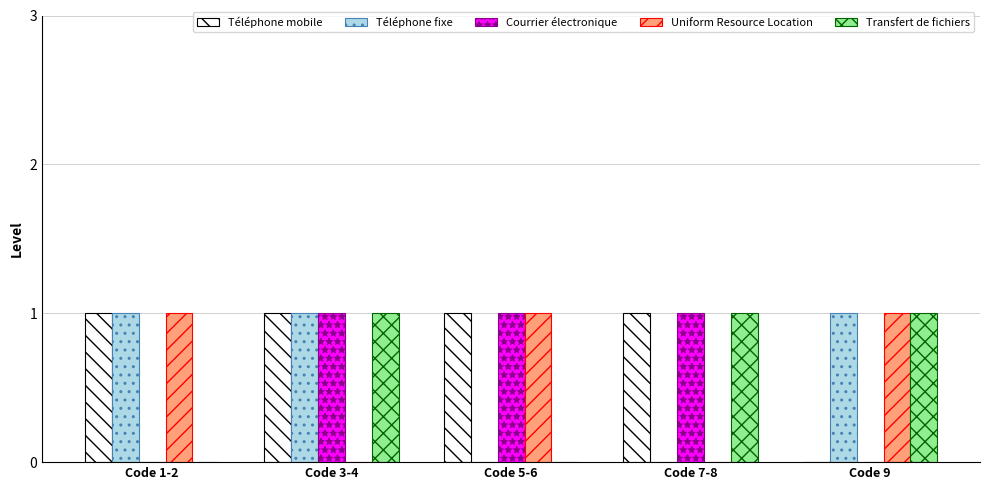

What is the sum of all Transfert de fichiers values?

3